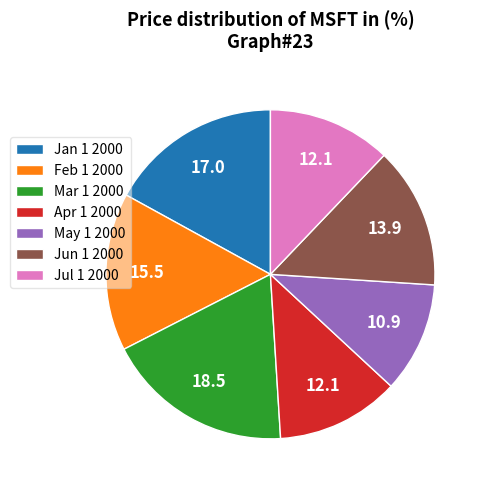

Is the sum of Feb 1 2000 and Jun 1 2000 greater than half?

No